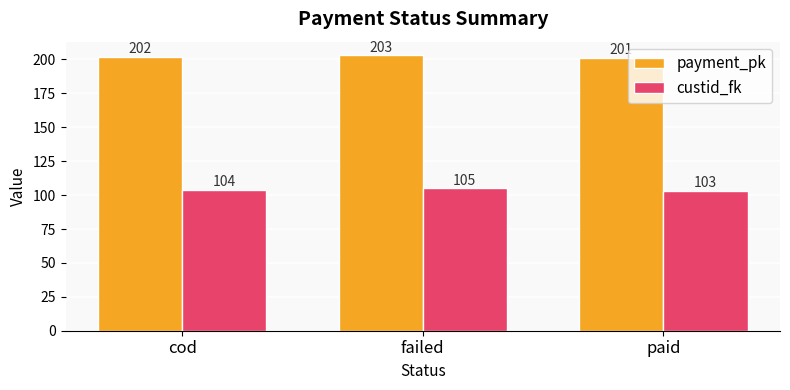

Which series has the largest total across all categories?

payment_pk